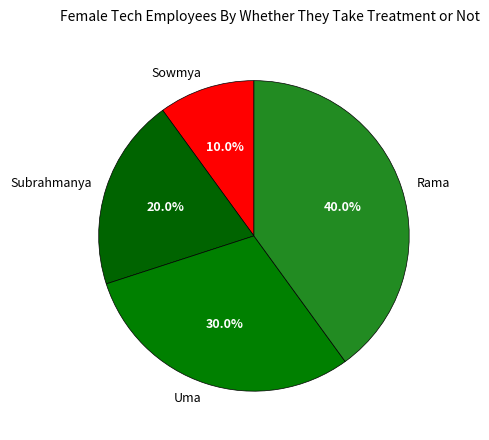

Does any single category account for the majority?

No